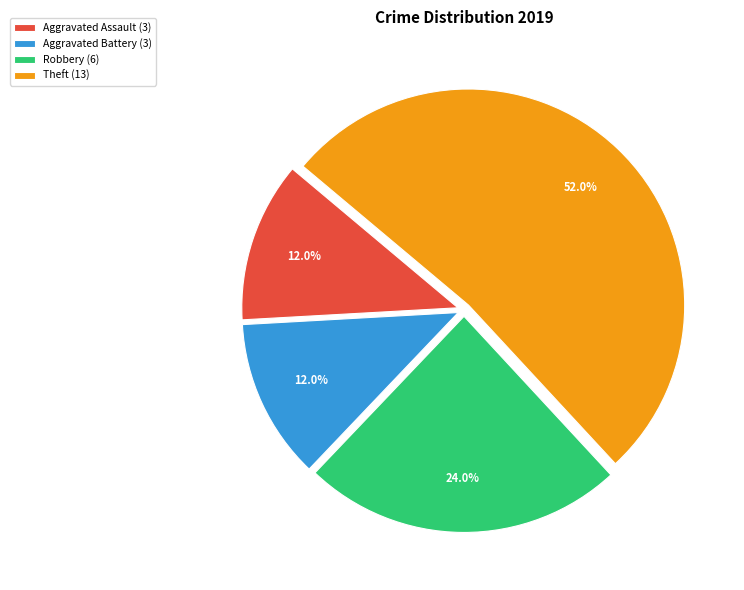

Does Aggravated Battery account for over 50% of the chart?

No